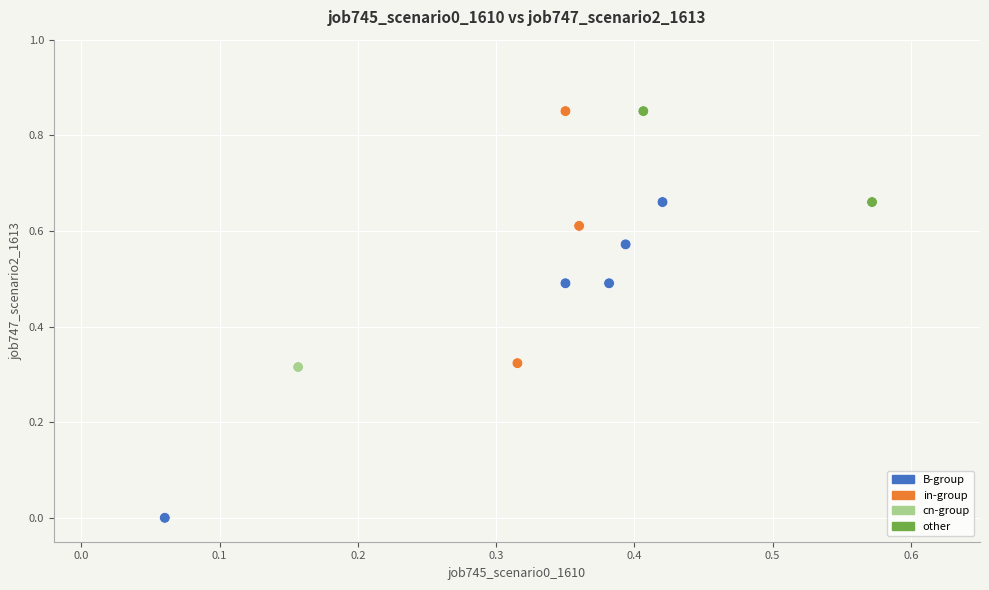

What is the range of X values (max minus min)?

0.5